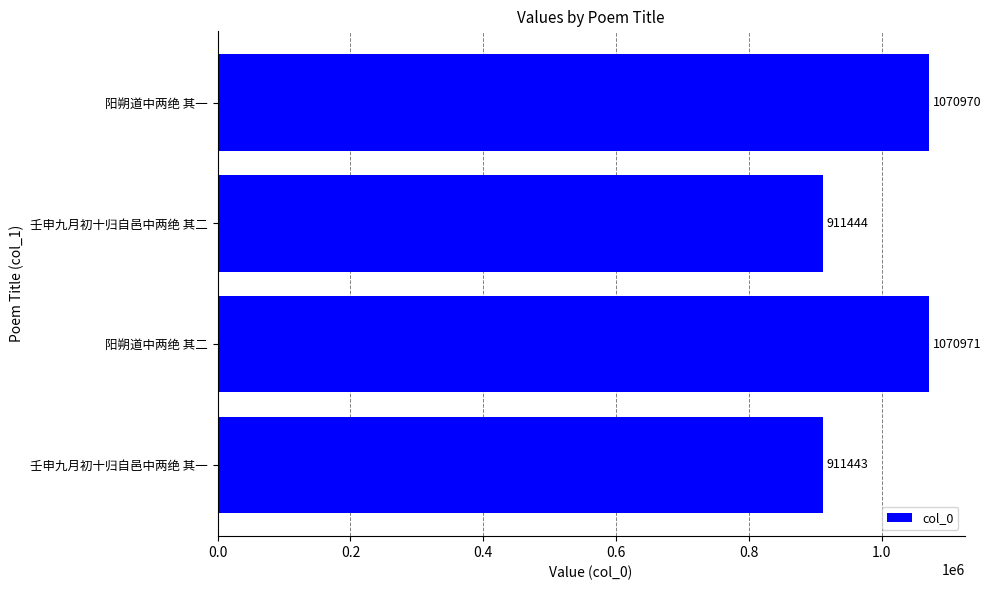

Between 阳朔道中两绝 其二 and 壬申九月初十归自邑中两绝 其一, which is larger?

阳朔道中两绝 其二